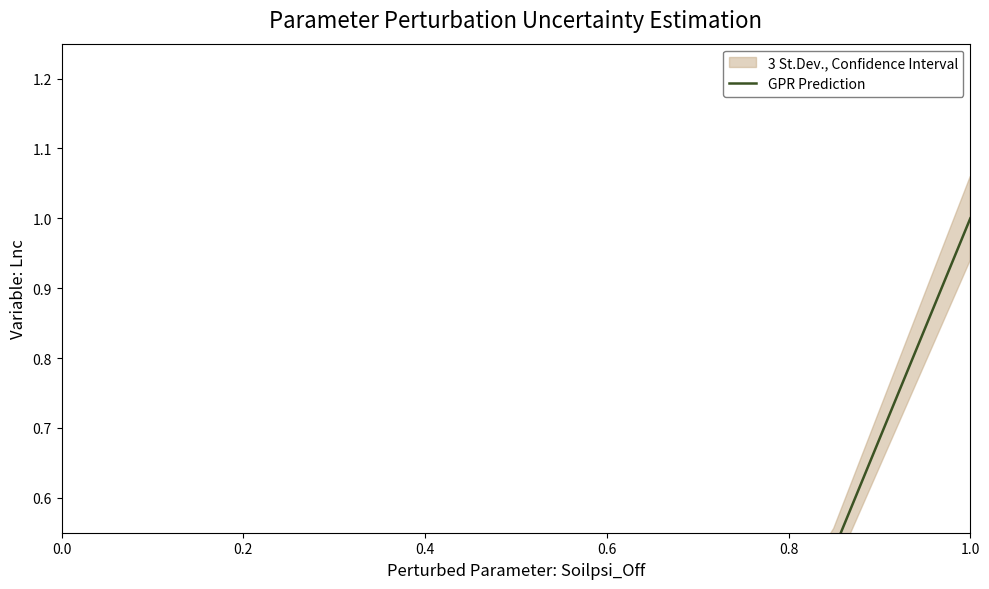

What is the difference between the maximum and minimum values?

1.0